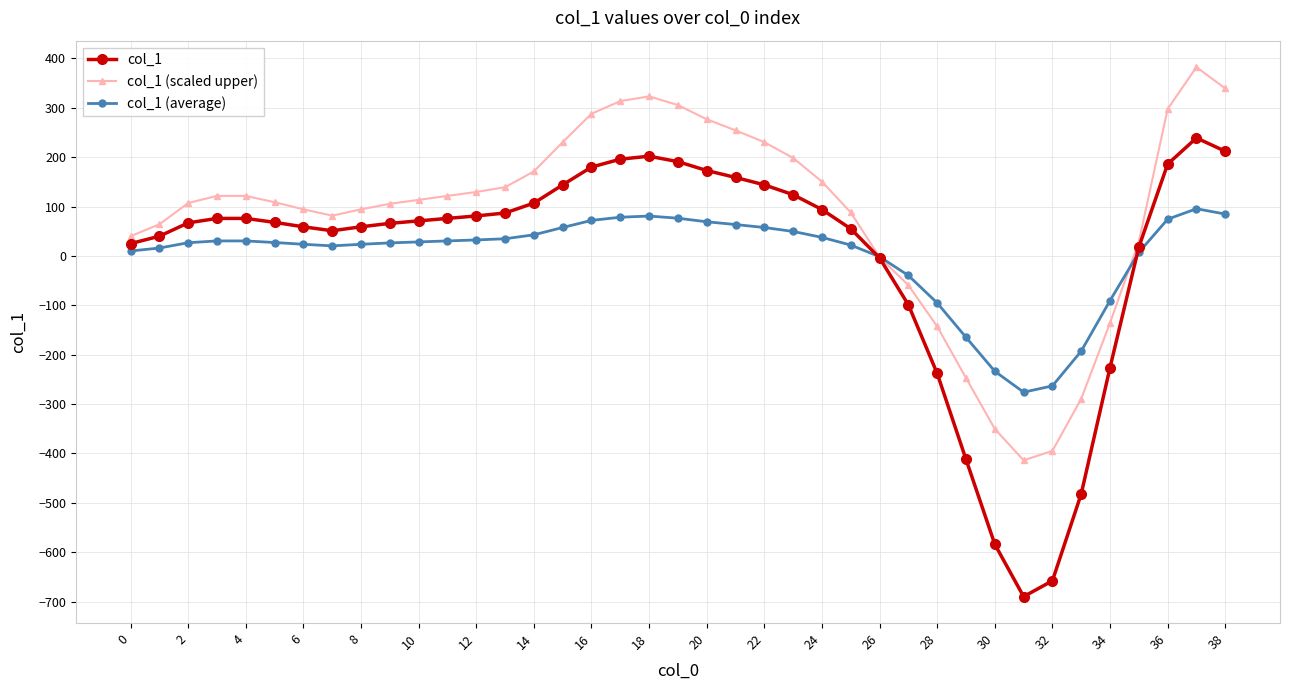

How many distinct data groups are displayed?

3